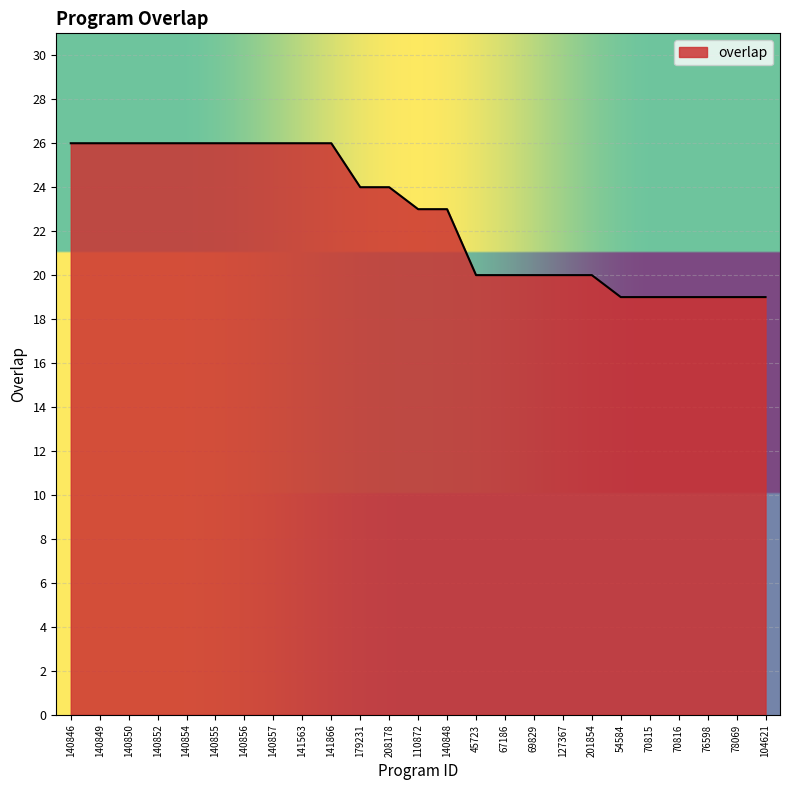

Reading left to right, what are all the values shown in this chart?

26	26	26	26	26	26	26	26	26	26	24	24	23	23	20	20	20	20	20	19	19	19	19	19	19